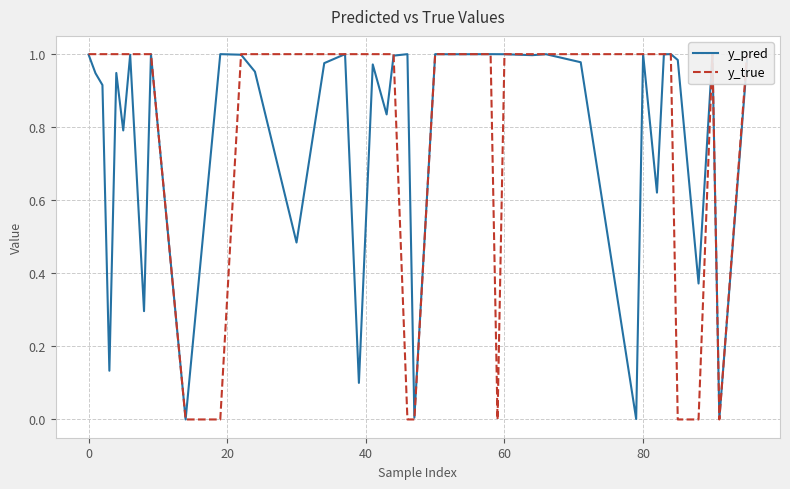

Is the value of y_pred at 28 greater than the value of y_true at 22?

No